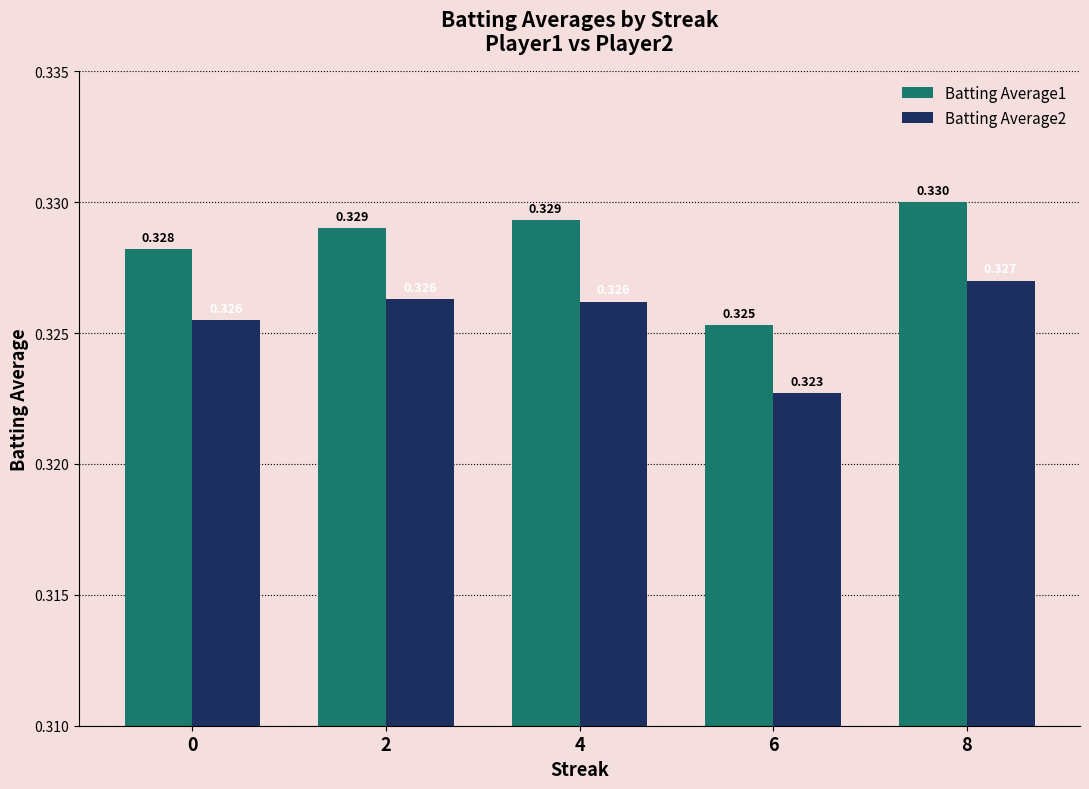

Rank the series by their maximum value, from highest to lowest.

Batting Average1, Batting Average2